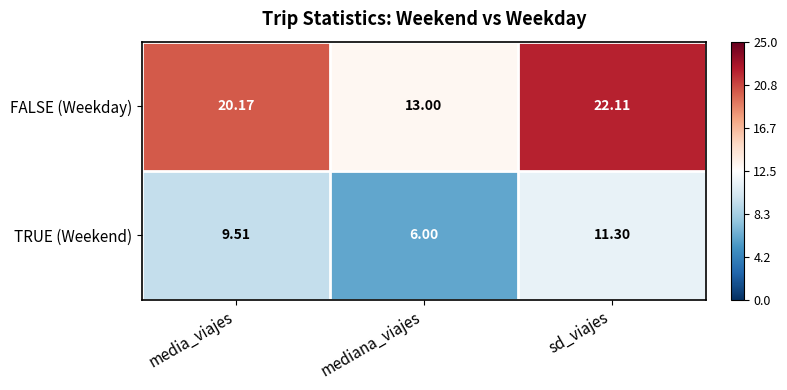

Which series changed the most between media_viajes and sd_viajes?

FALSE (Weekday)